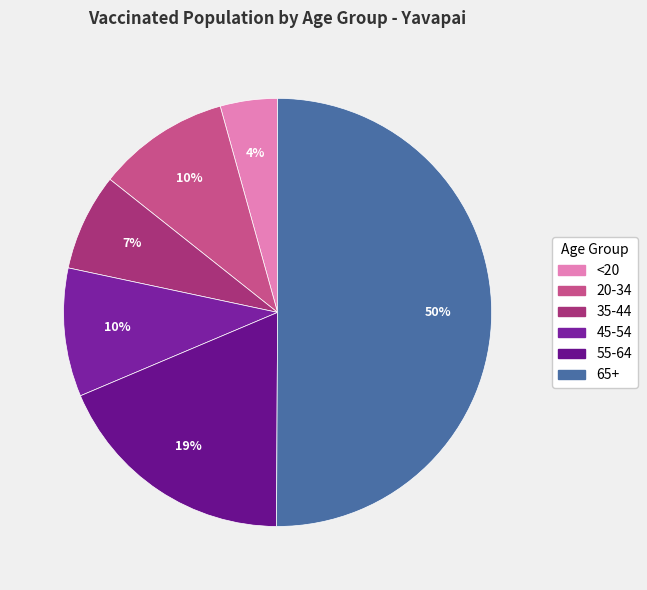

What percentage is the 45-54 slice, to the nearest percent?

10%